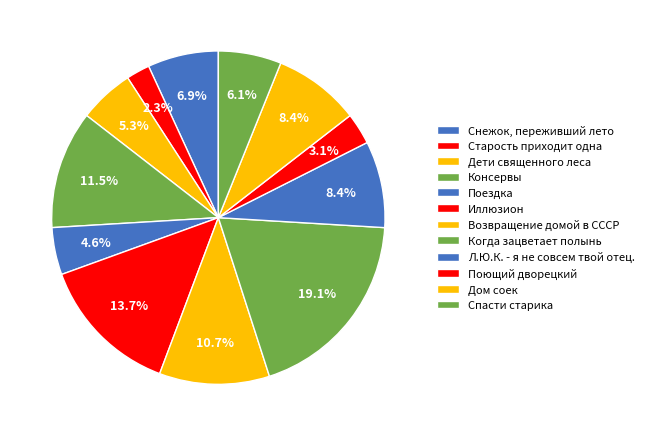

What is the ratio of the value at Поющий дворецкий to the value at Когда зацветает полынь?

0.2